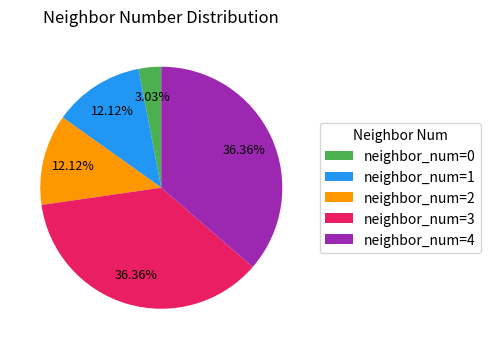

What is the ratio of the value at neighbor_num=3 to the value at neighbor_num=4?

1.0